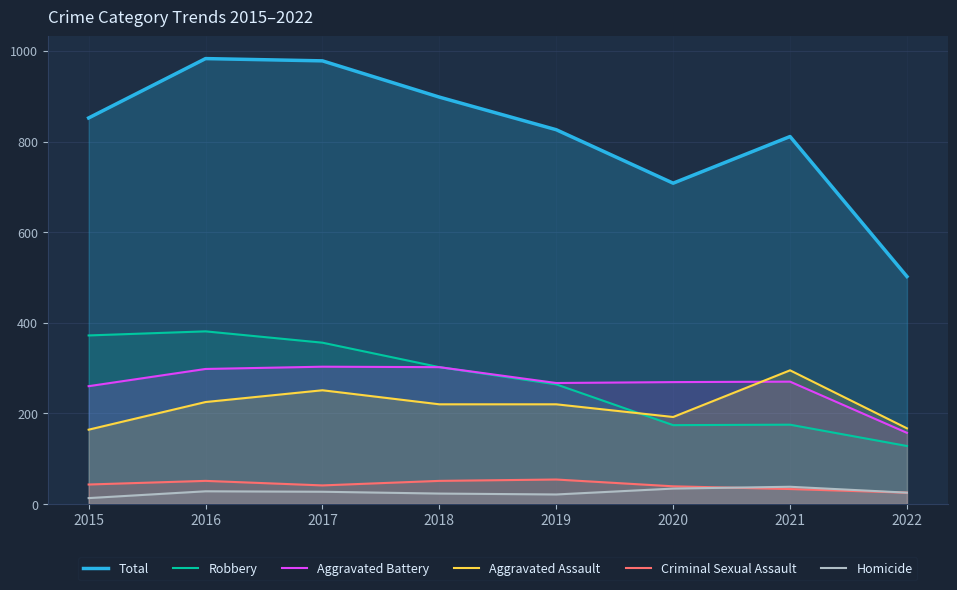

True or false: Aggravated Battery and Criminal Sexual Assault cross at least once.

False